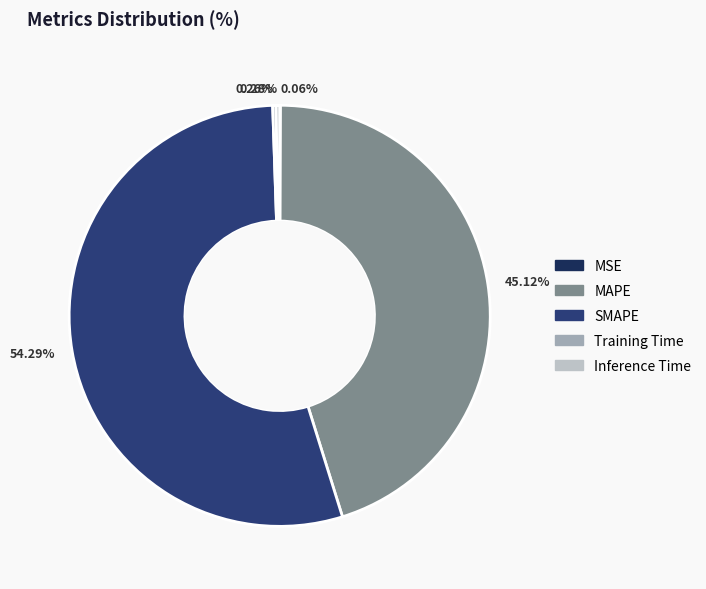

Is there any slice that represents more than half of the pie?

Yes